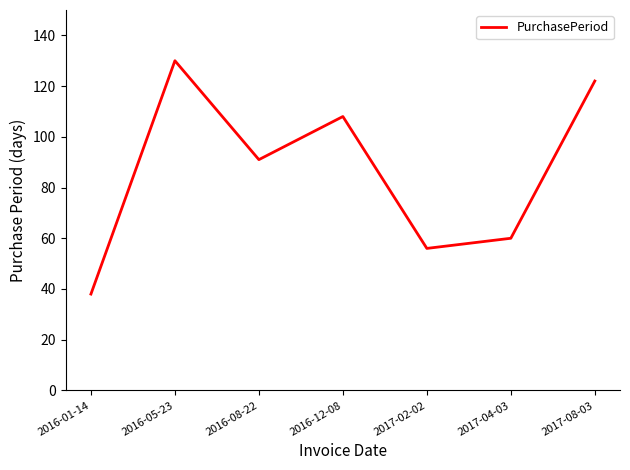

At which label is the value closest to 84?

2016-08-22